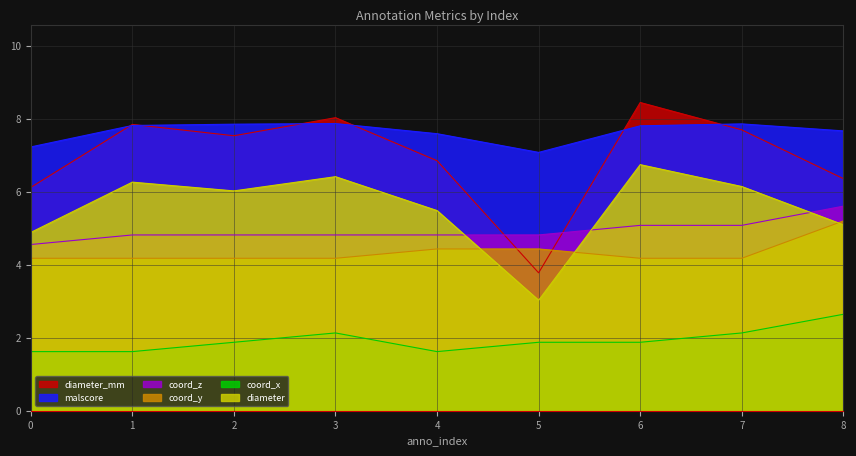

True or false: diameter_mm has more than 2 points higher than both neighbors.

True